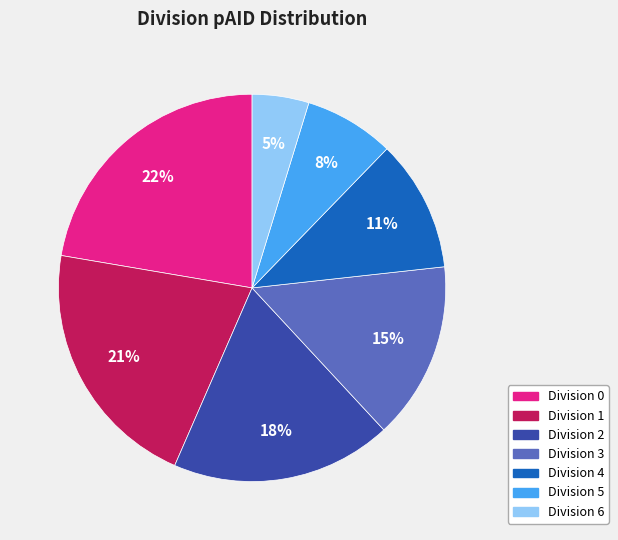

Does any single category account for the majority?

No